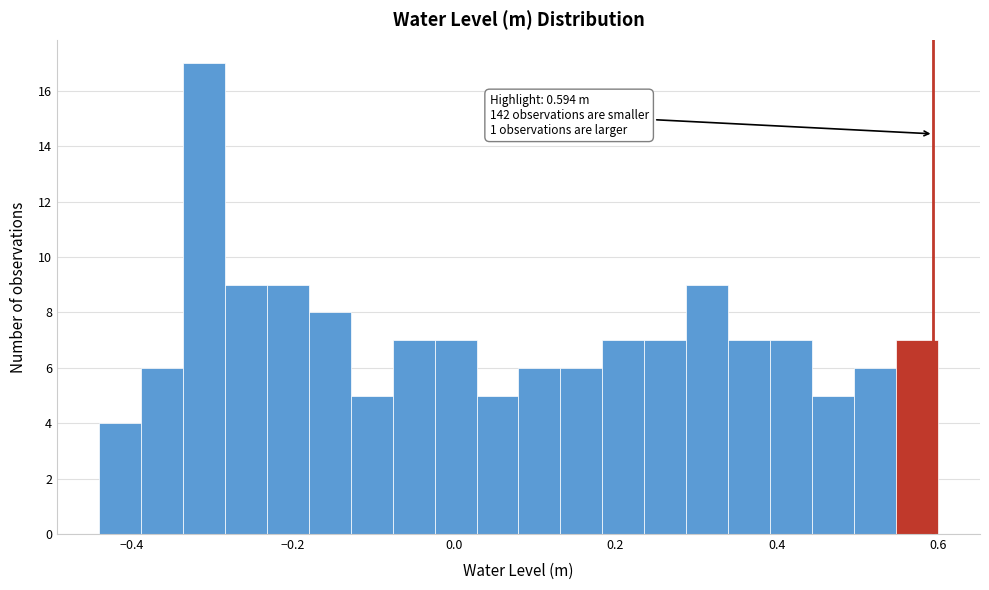

Around what value on the x-axis is the tallest bar? Give the approximate position of its centre, as read against the axis.

-0.30